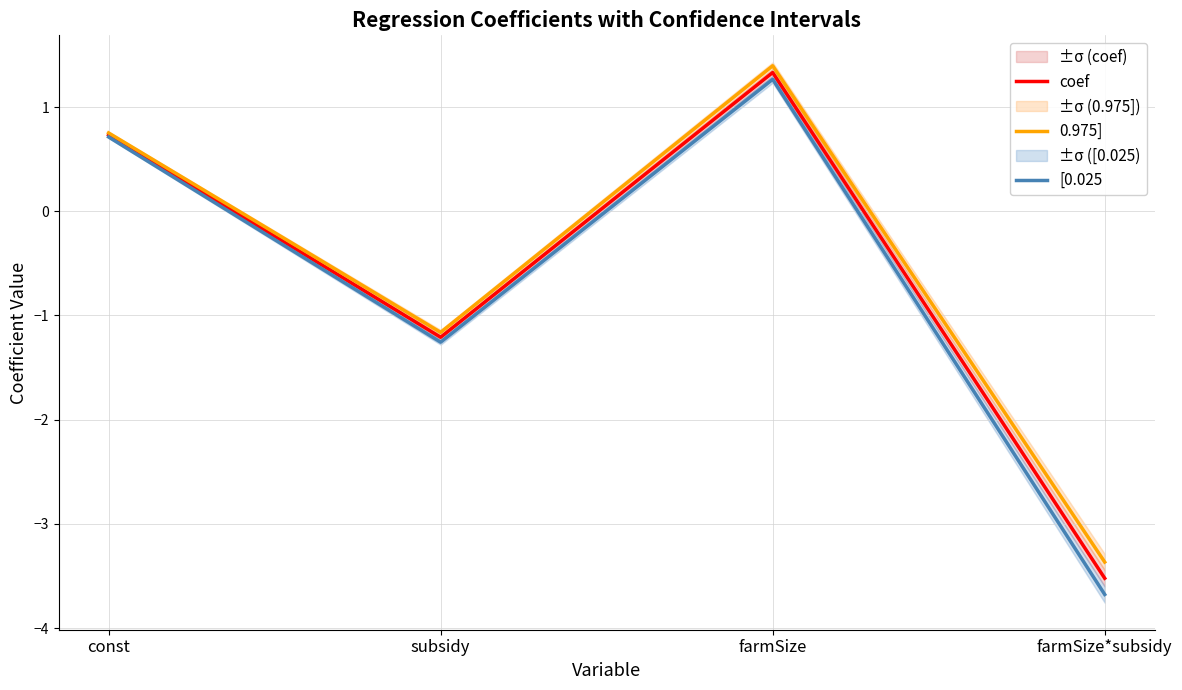

What is the sum of the 0.975] values at farmSize and farmSize*subsidy?

-2.0